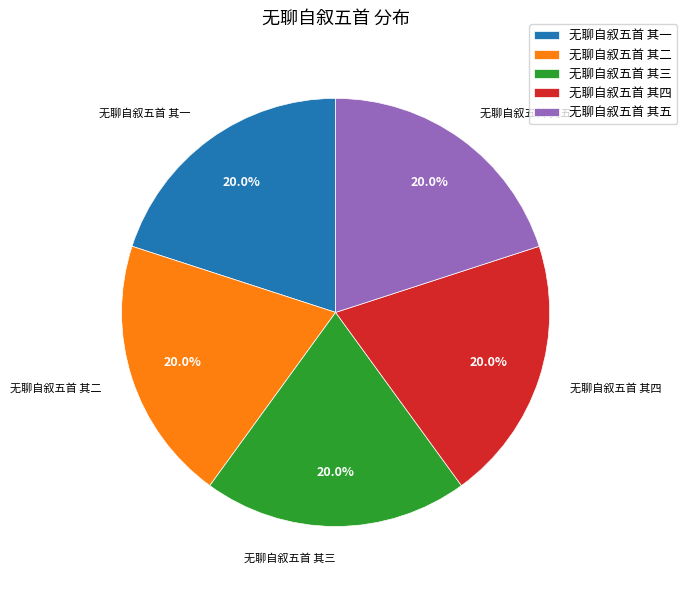

Does any single category account for the majority?

No